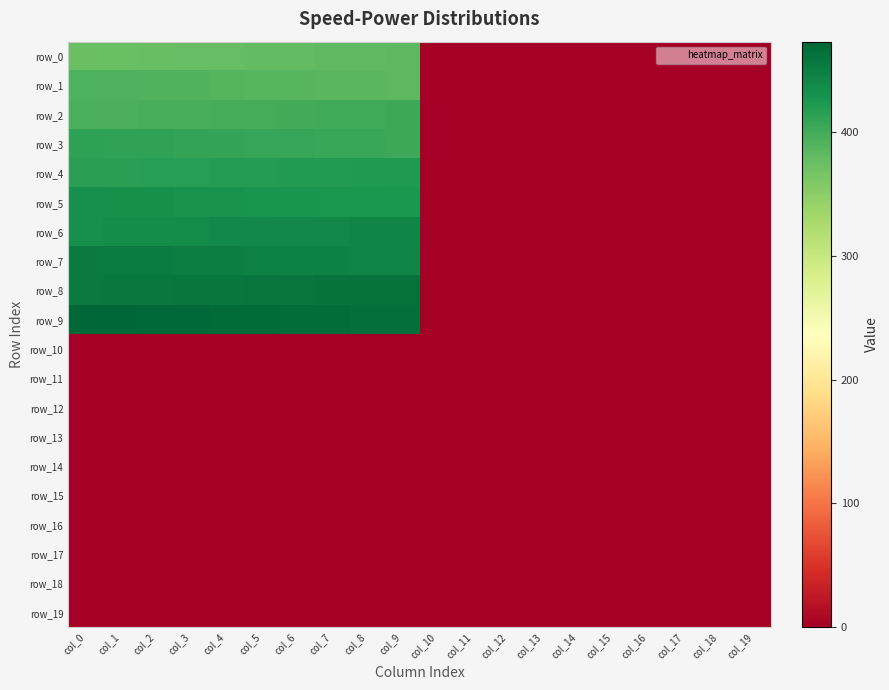

Read the row_8 value at col_1.

455.0